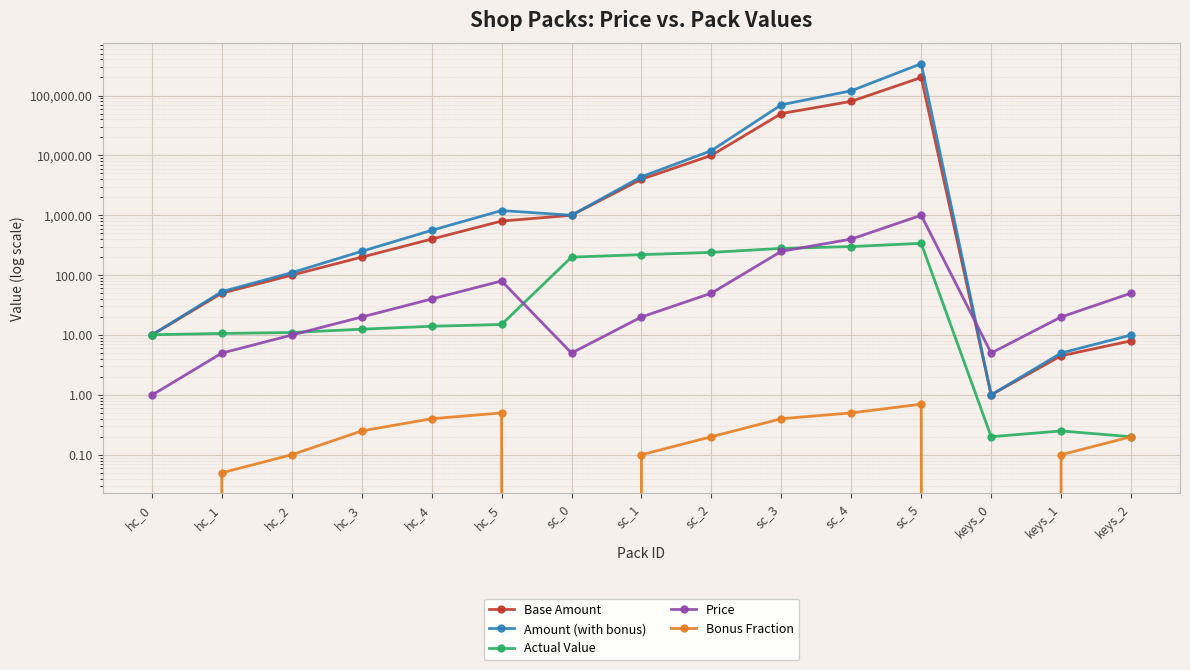

How many values in the Base Amount series exceed 400?

7